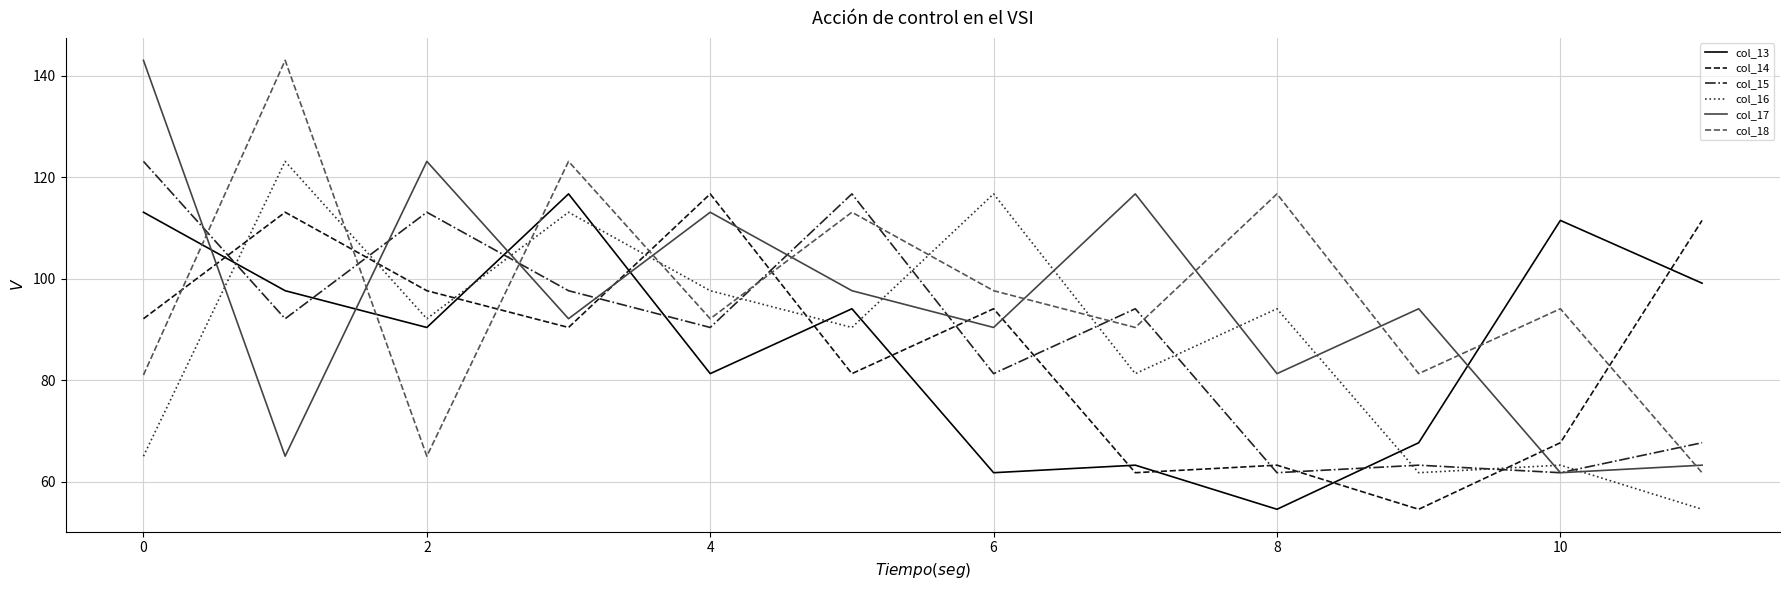

What are all the series names shown in the legend?

col_13, col_14, col_15, col_16, col_17, col_18